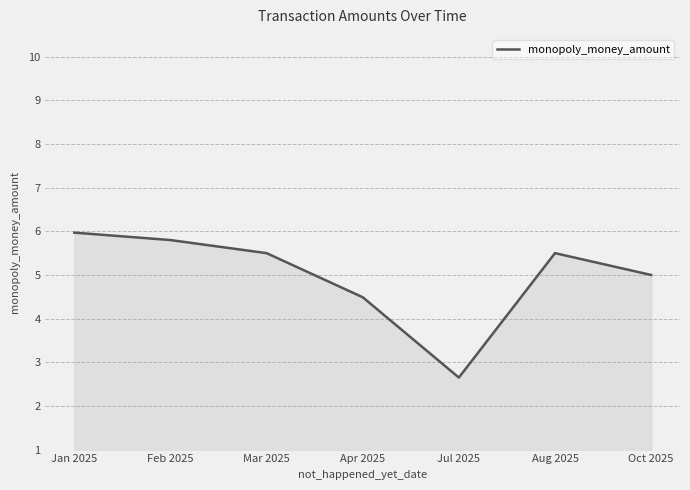

What position from the right is Jul 2025?

3